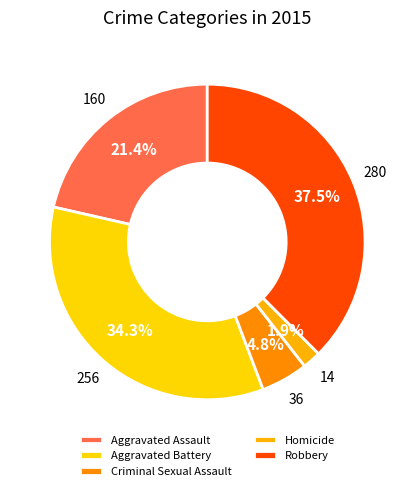

To the nearest percent, what is the difference between the largest and smallest slice percentages?

36%